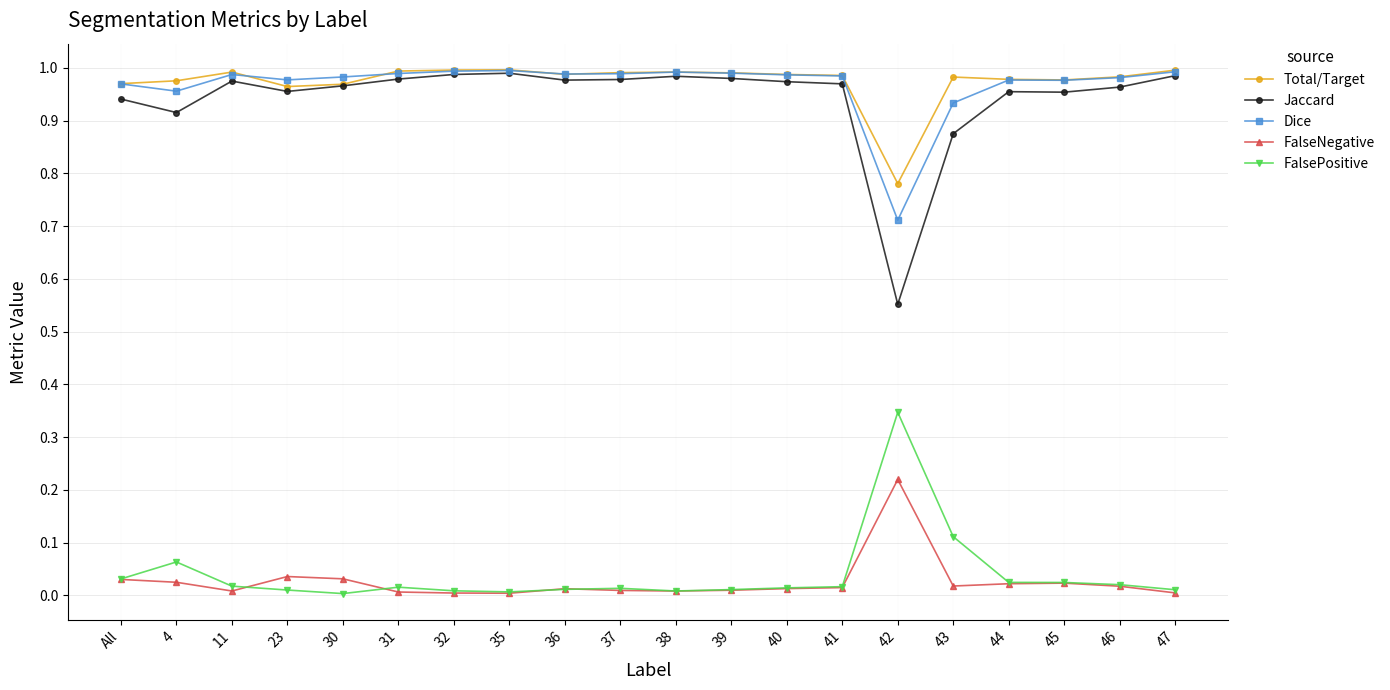

How many lines are shown in the chart?

5